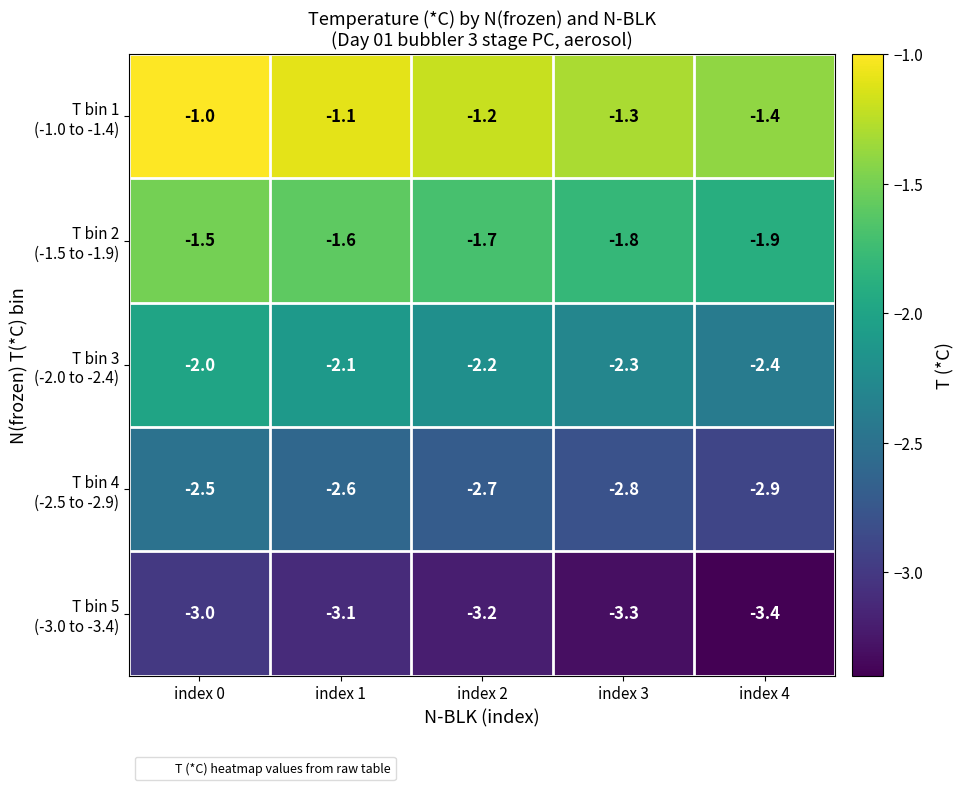

What is the spread (max minus min) of values at index 1?

2.0